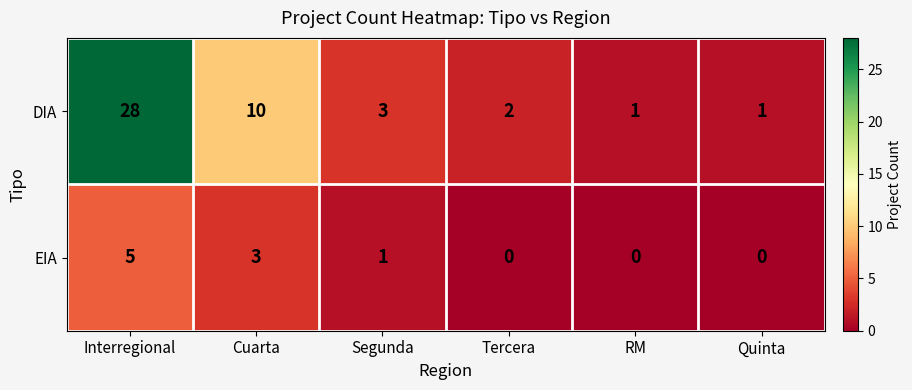

What is the sum of the EIA values at Interregional and Segunda?

6